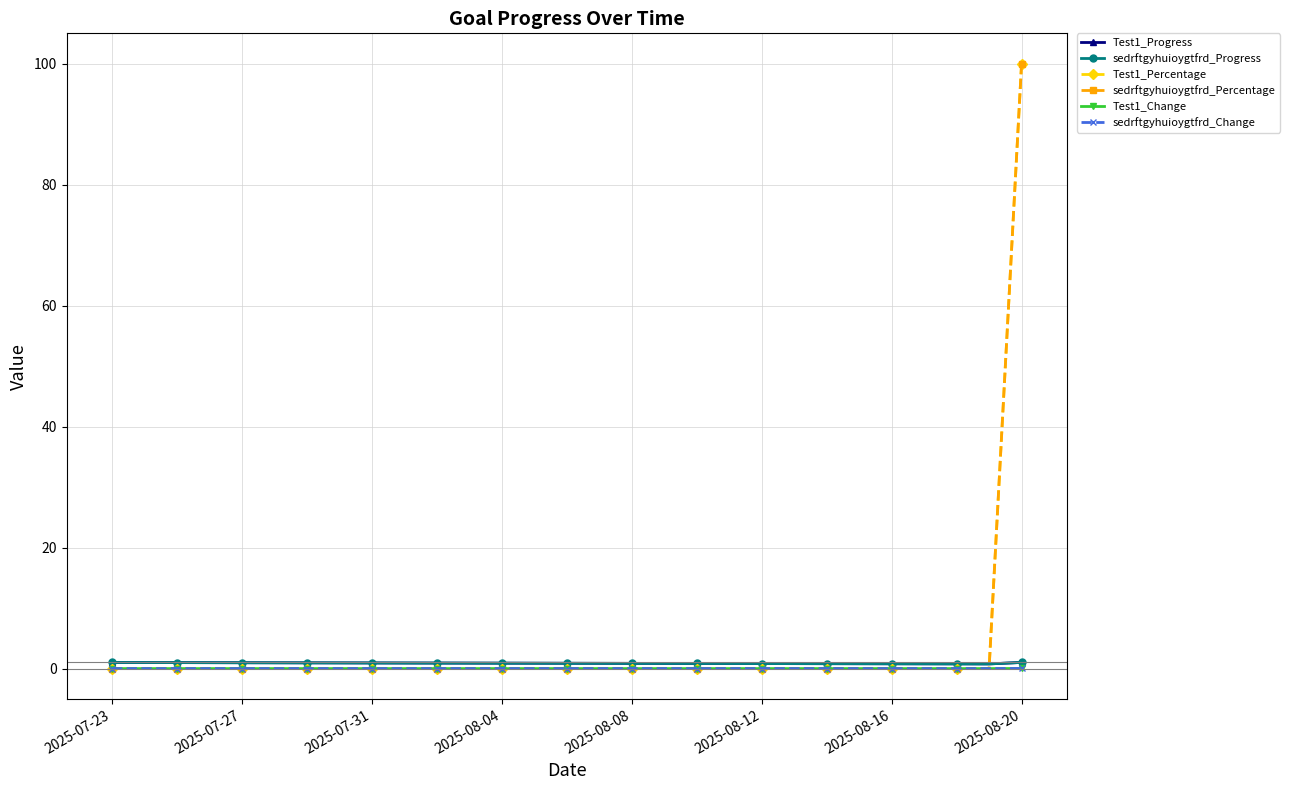

Which series has the widest spread of values?

Test1_Percentage